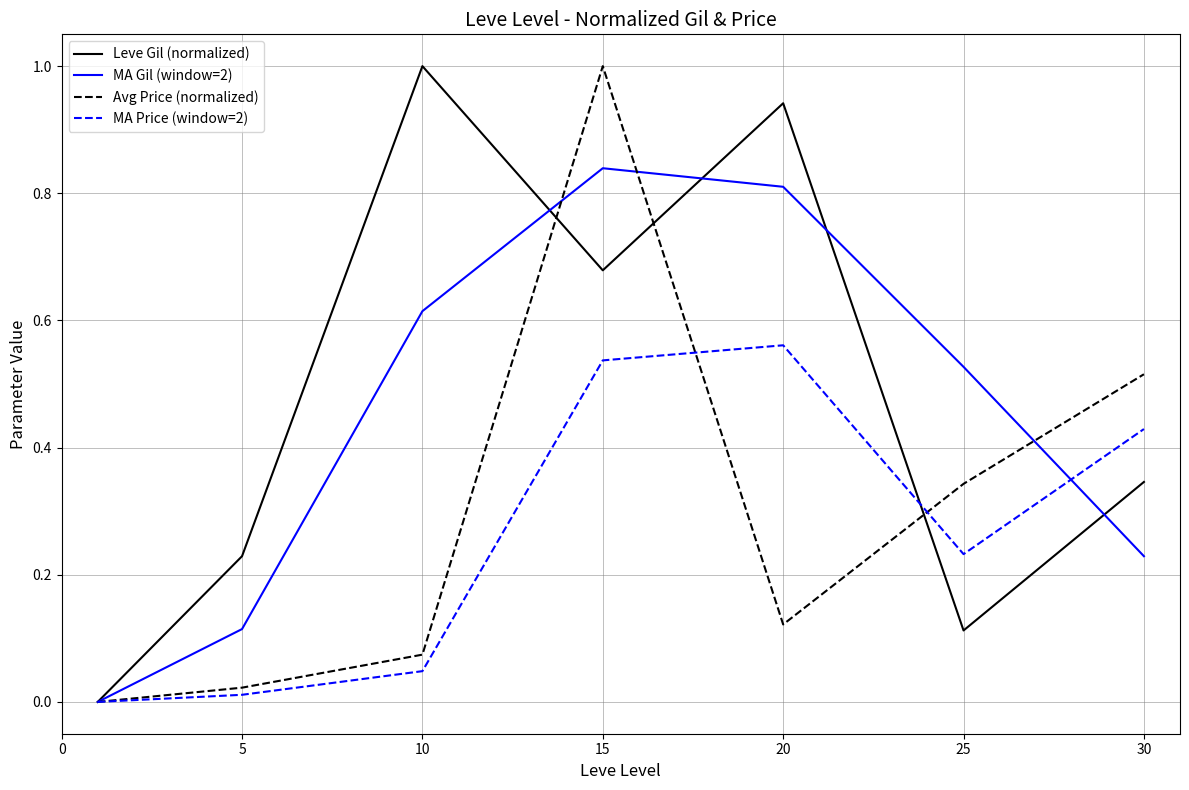

What is the maximum value shown in the chart?

1.0